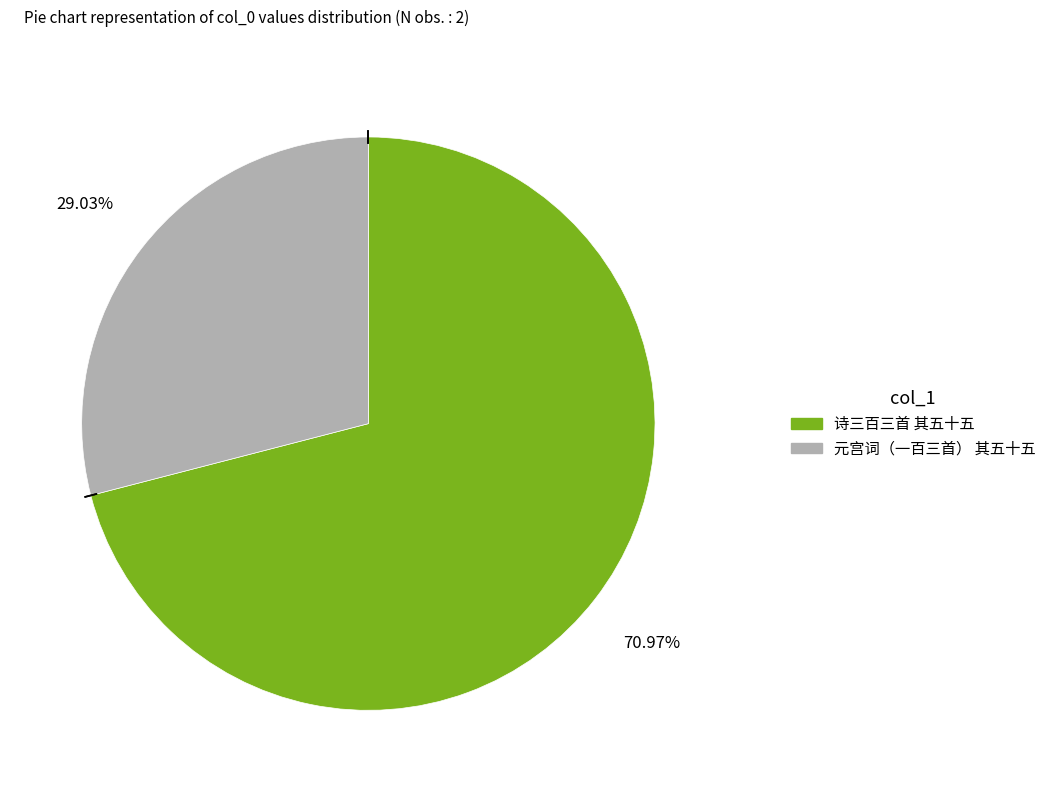

Which category accounts for the majority?

诗三百三首 其五十五